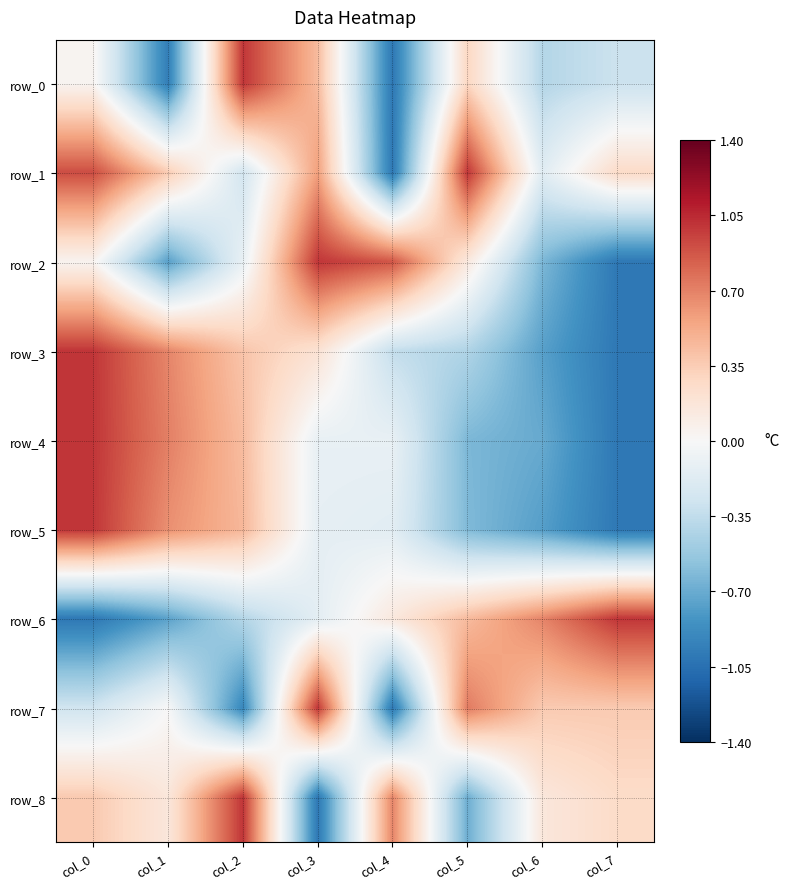

Is the value of row_7 at col_3 greater than the value of row_0 at col_7?

Yes